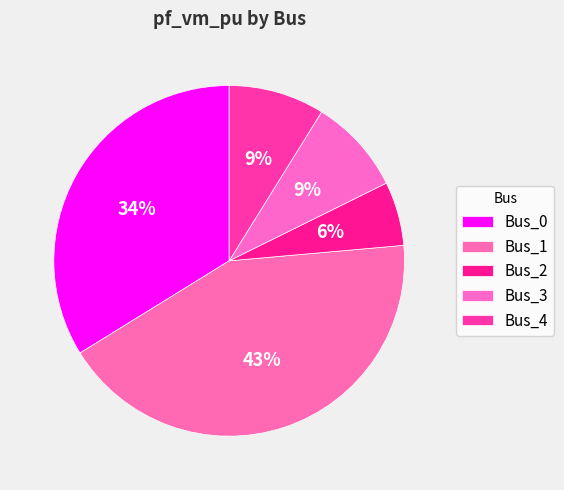

Is it true that Bus_2 is 11% of the pie?

False